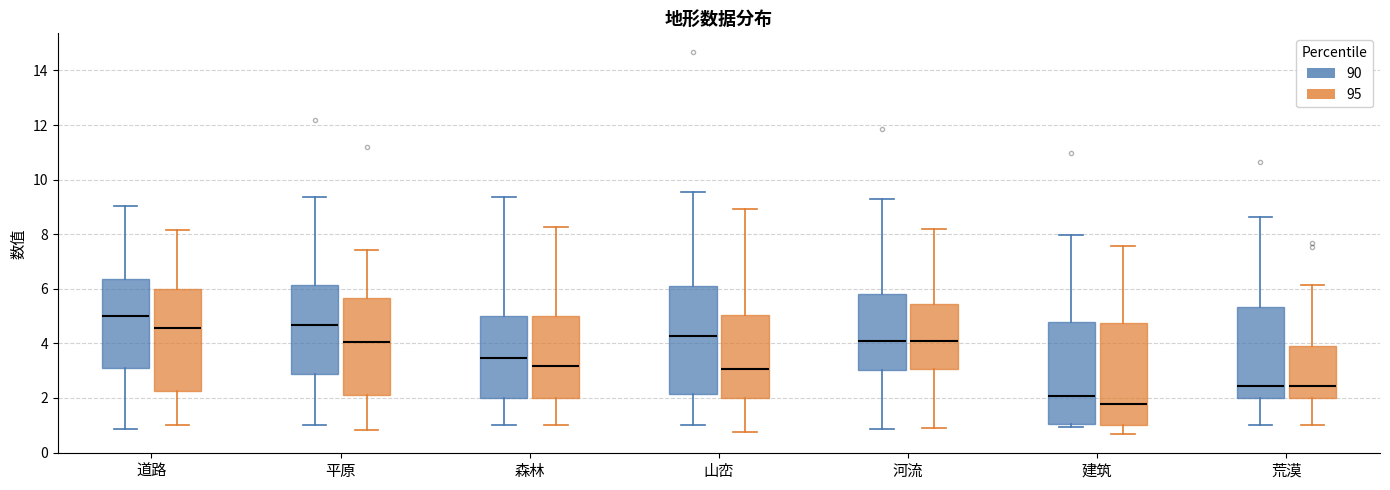

Which box is the tallest, from its lower edge to its upper edge?

山峦 (90)